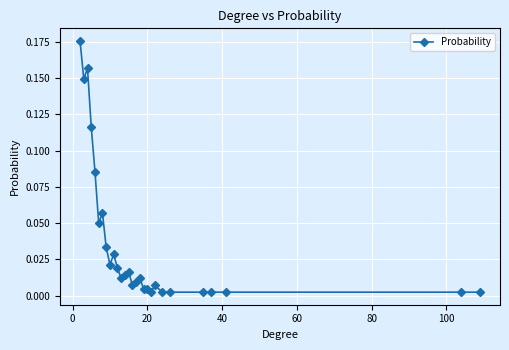

What is the sum of all values?

1.0